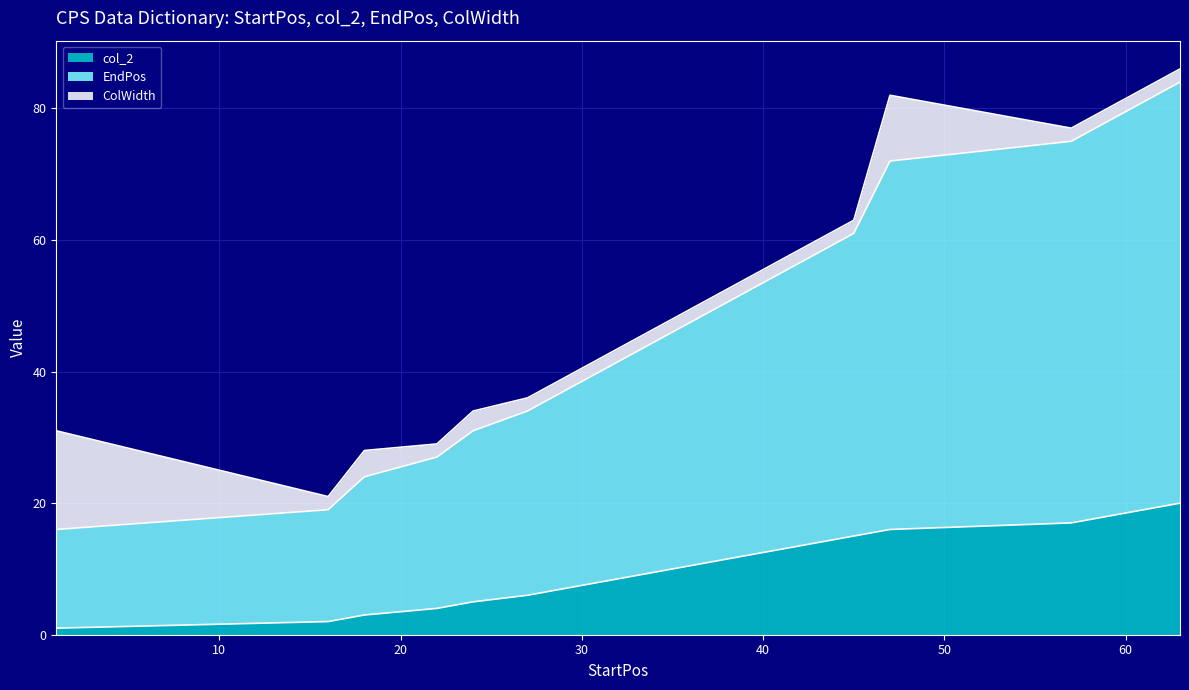

True or false: EndPos and col_2 cross at least once.

False